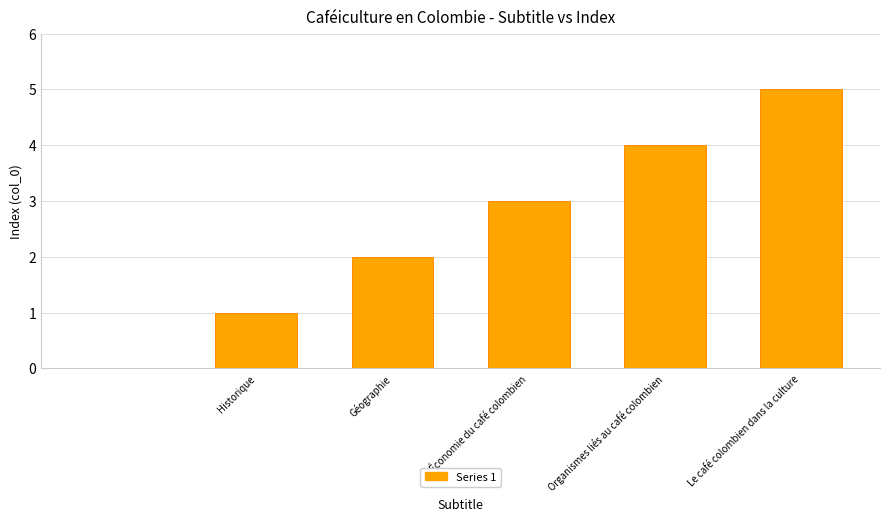

What is the sum of all values?

15